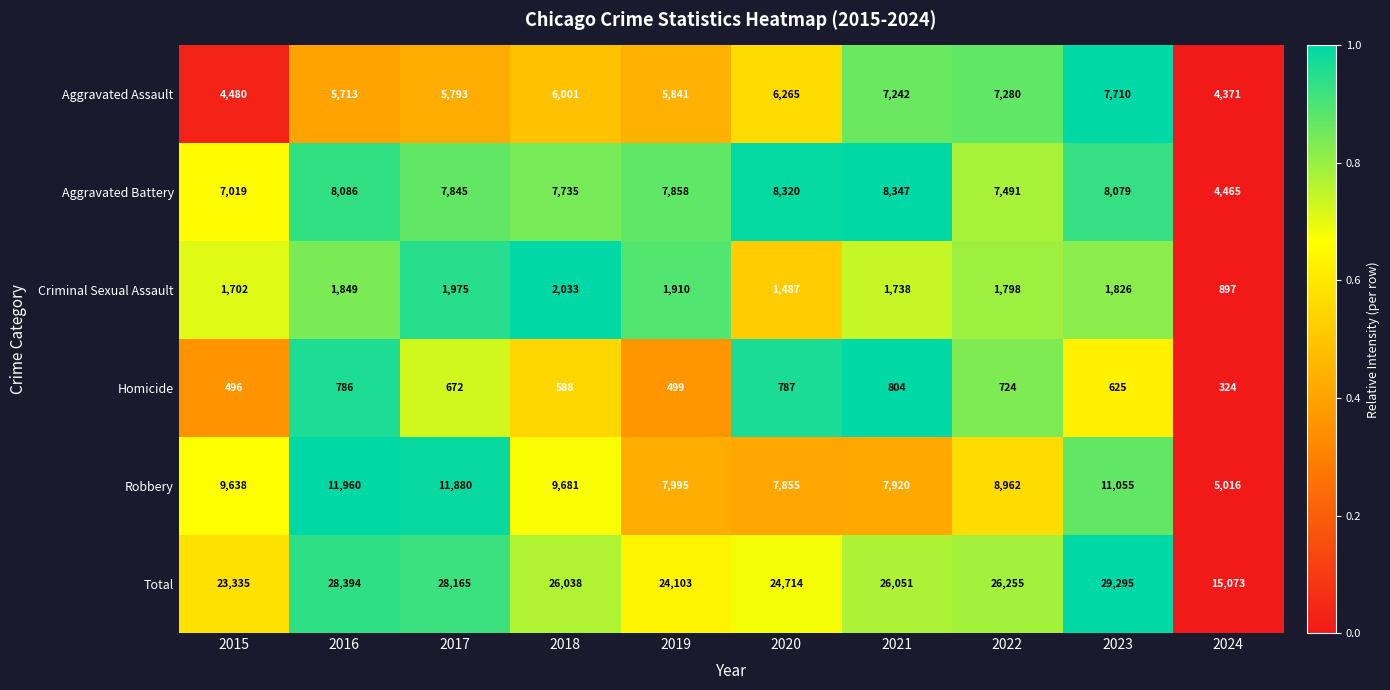

The value of Robbery at 2017 is 11880. True or false?

True